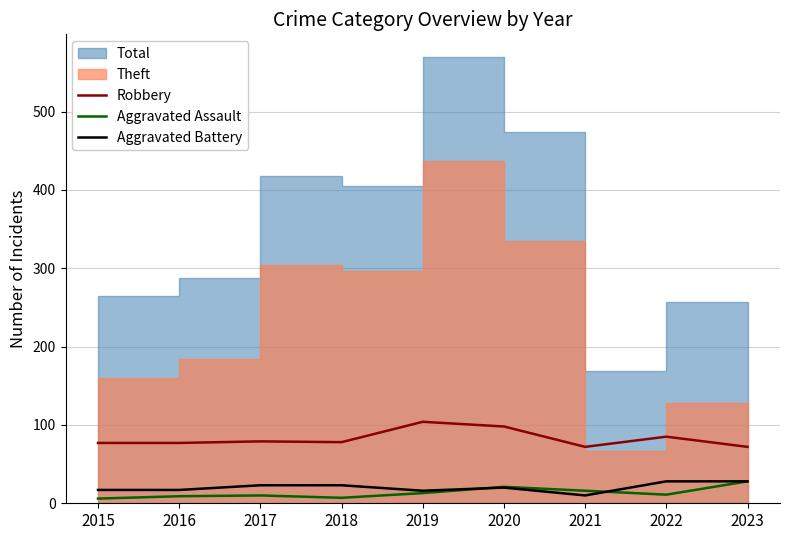

How many values in the Aggravated Battery series are below 20?

4